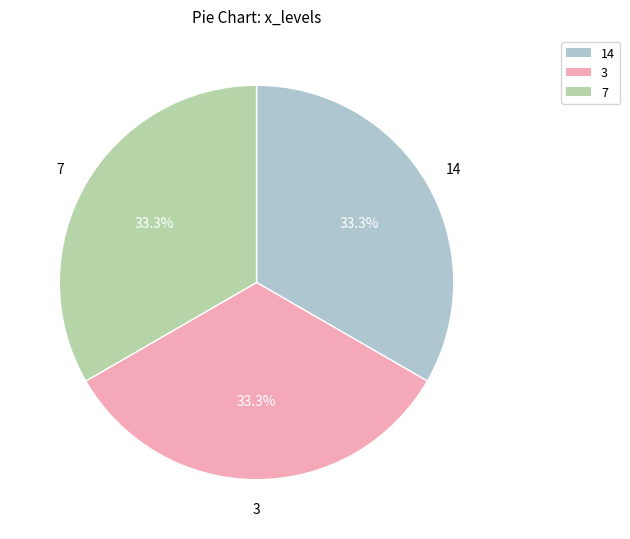

How many slices are in this pie chart?

3